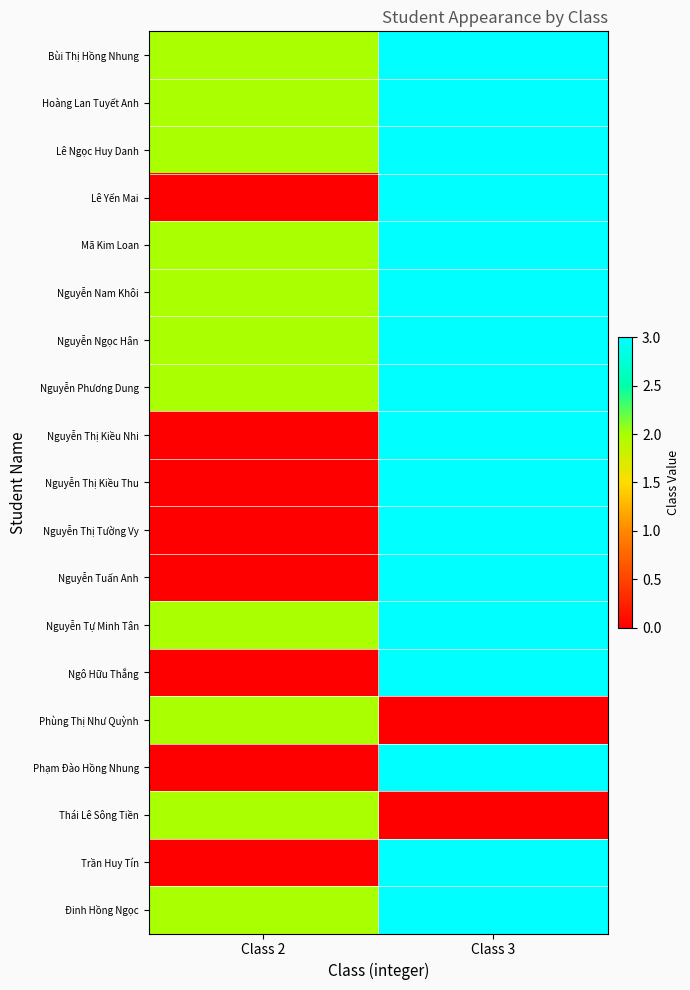

What is the difference between the highest and lowest values at Class 3?

3